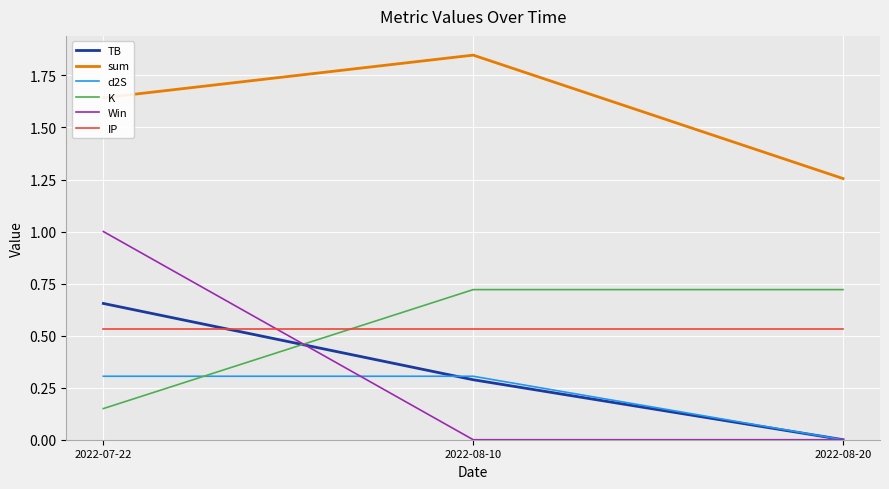

Between 2022-08-10 and 2022-08-20, which series saw the biggest shift?

sum